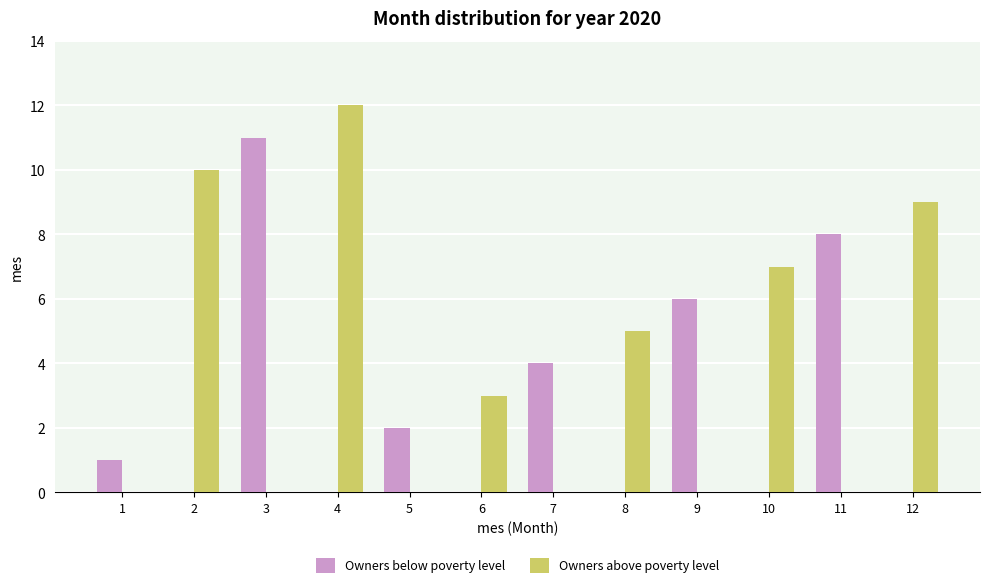

Which series changed the most between 6 and 12?

Owners above poverty level